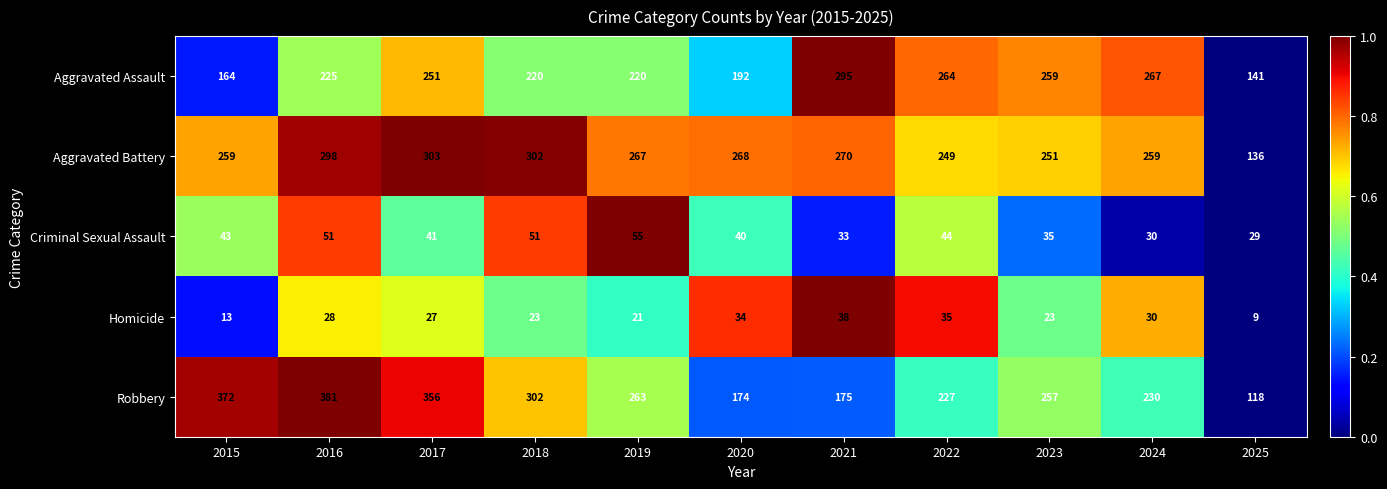

At 2020, list the series in order from smallest to largest.

Homicide, Criminal Sexual Assault, Robbery, Aggravated Assault, Aggravated Battery